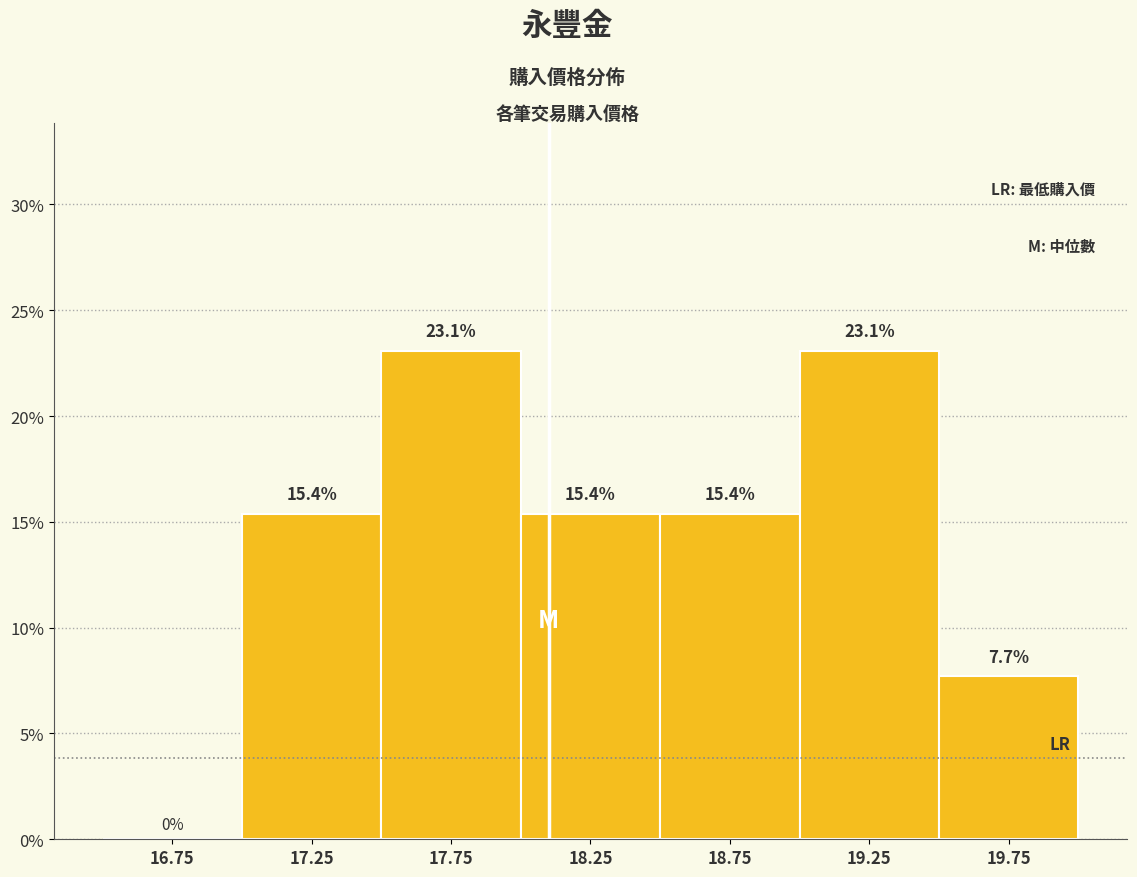

Reading left to right, list every bar in this chart as the range it spans on the x-axis followed by its height.

16.5 to 17.0: 0.0
17.0 to 17.5: 15.4
17.5 to 18.0: 23.1
18.0 to 18.5: 15.4
18.5 to 19.0: 15.4
19.0 to 19.5: 23.1
19.5 to 20.0: 7.7